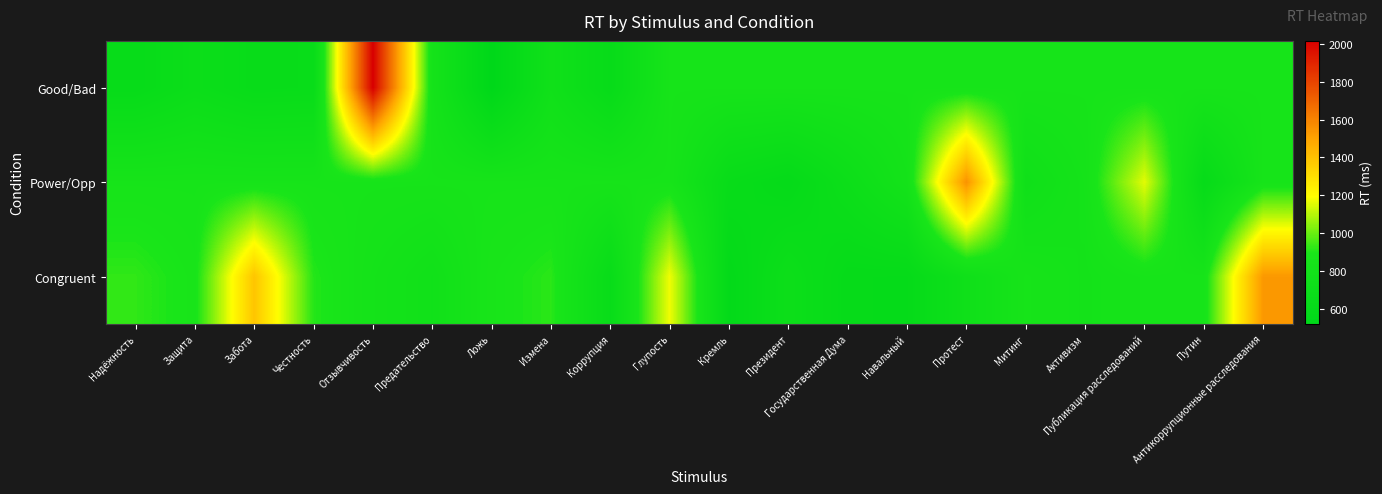

What is the spread (max minus min) of values at Измена?

154.0